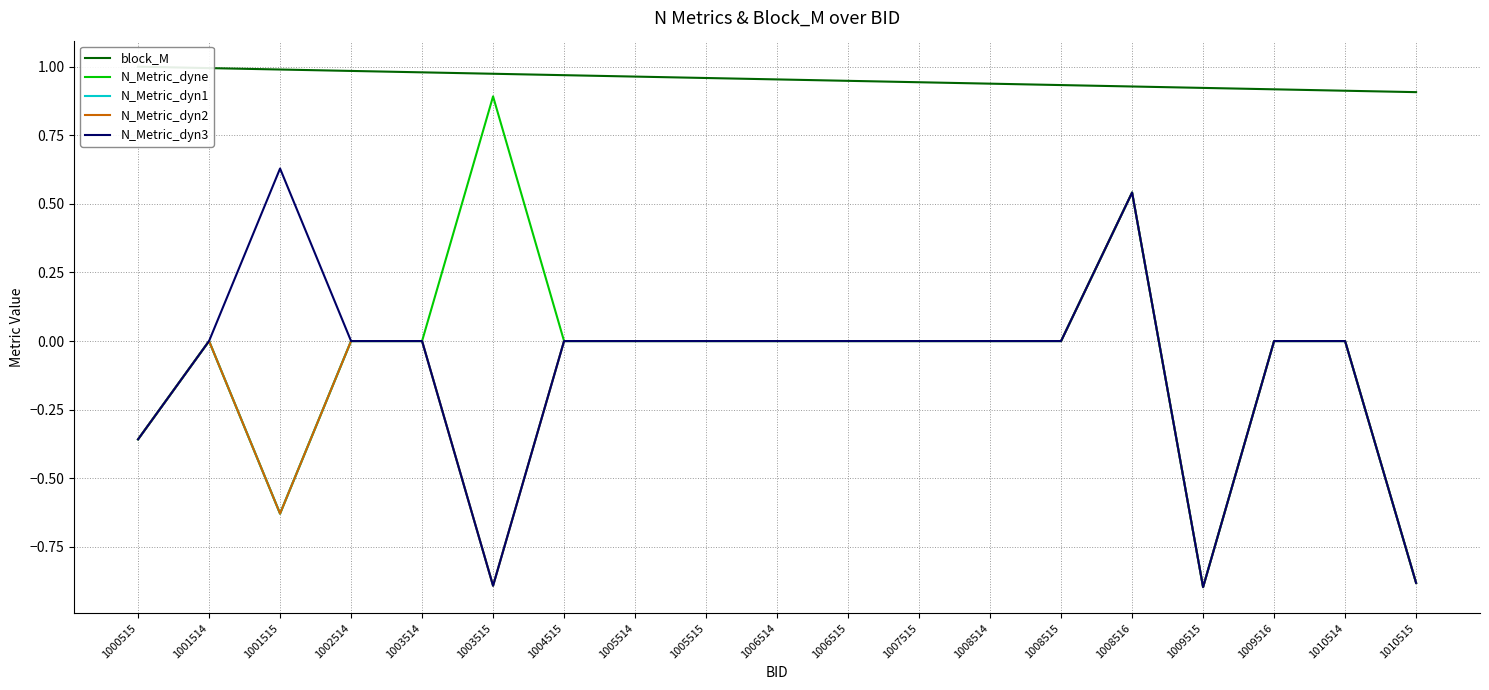

Between 1003514 and 1010515, which series saw the biggest shift?

N_Metric_dyne